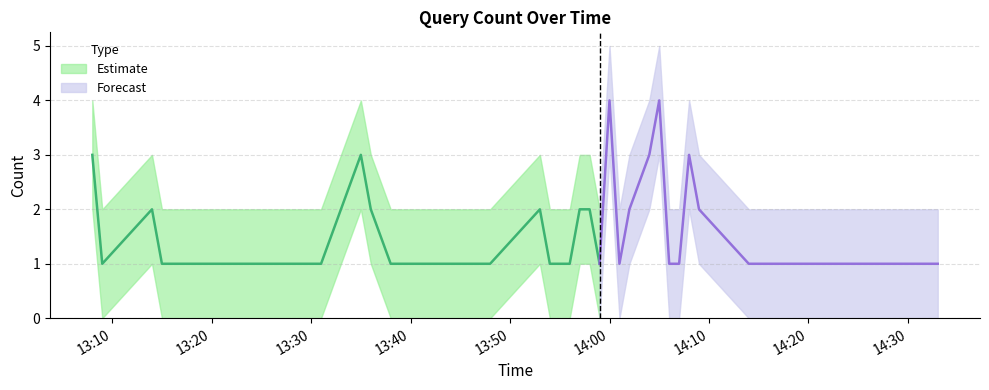

How many points are lower than both their immediate neighbors (excluding endpoints)?

3